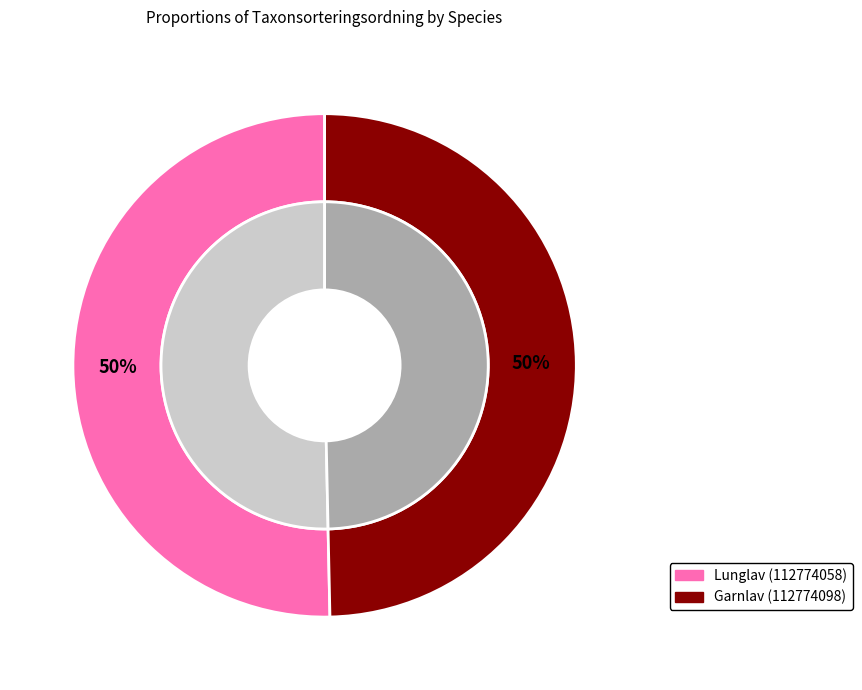

Do Garnlav (112774098) and Lunglav (112774058) together represent more than half of the pie?

Yes